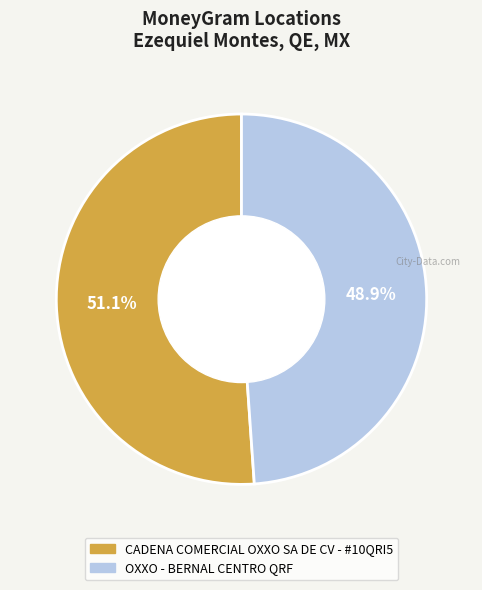

To the nearest percent, what is the average slice percentage?

50%